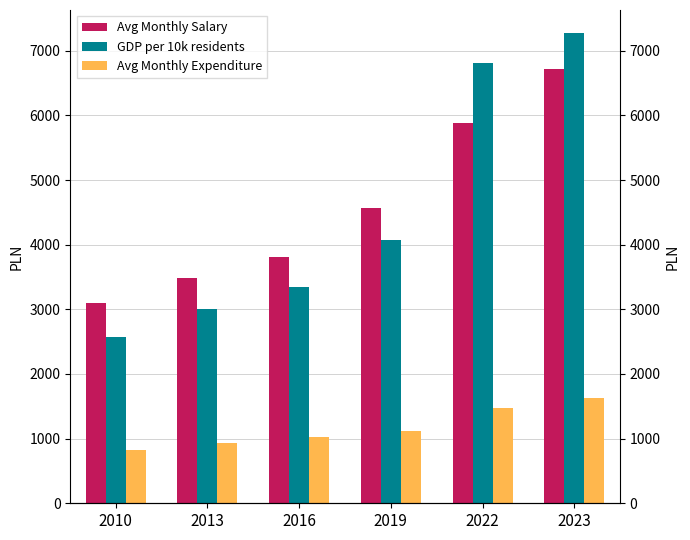

How many groups of bars are there?

6